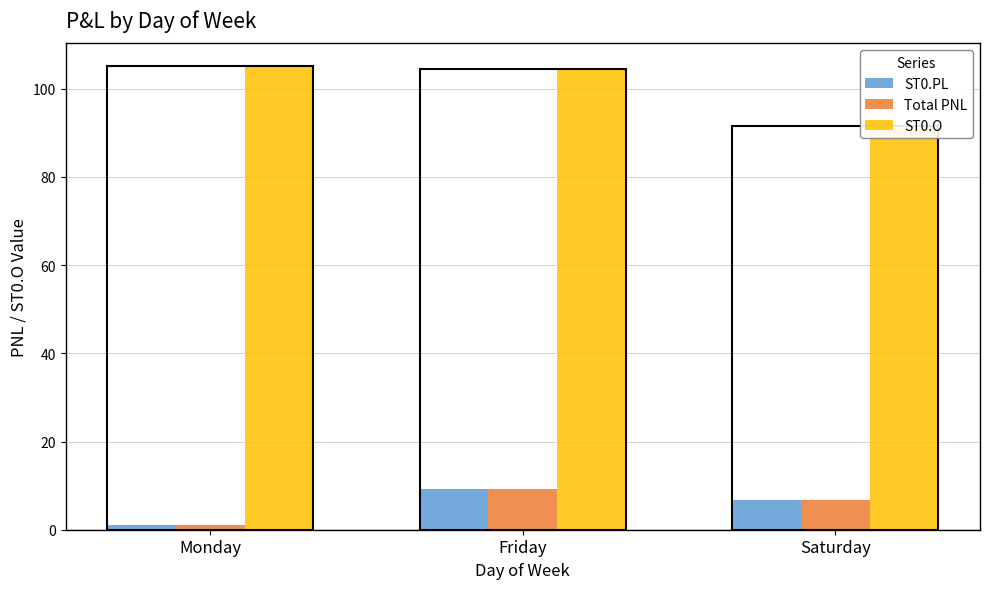

How many data points in ST0.O are above 104?

2